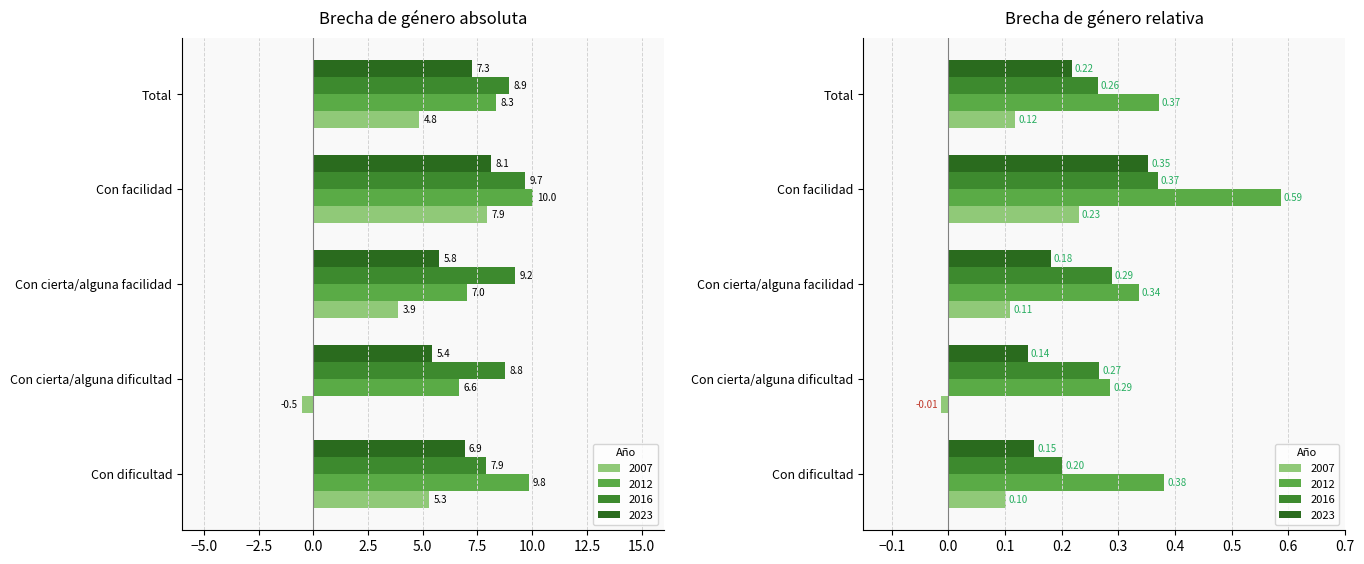

What is the label of the 3rd bar from the right?

Con cierta/alguna facilidad